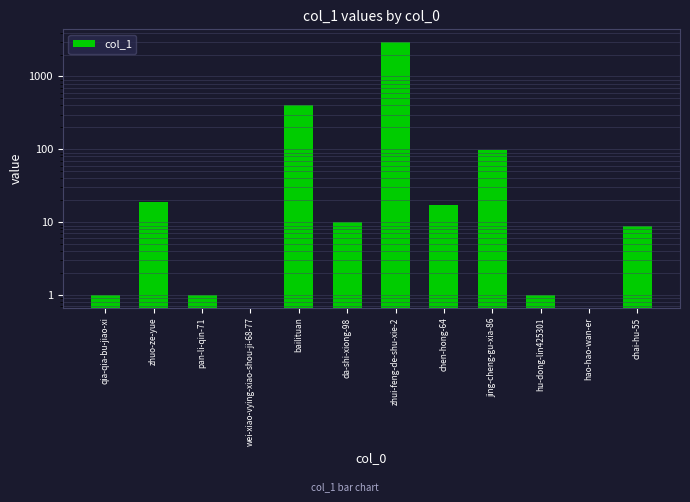

Reading right to left, transcribe all the data shown in this chart.

chai-hu-55=9	hao-hao-wan-er=0	hu-dong-lin425301=1	jing-cheng-gu-xia-86=99	chen-hong-64=17	zhui-feng-de-shu-xie-2=2975	da-shi-xiong-98=10	bailituan=411	wei-xiao-vying-xiao-shou-ji-68-77=0	pan-li-qin-71=1	zhuo-ze-yue=19	qia-qia-bu-jiao-xi=1